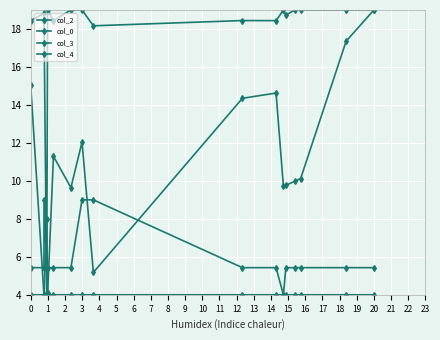

How many categories are shown in the chart?

17